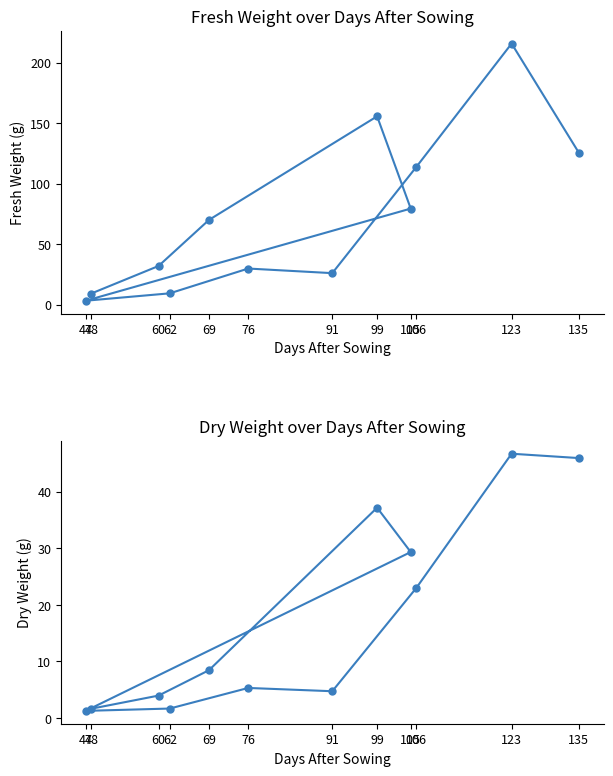

What is the difference between the maximum and second lowest values in the peso_fresco series?

206.6